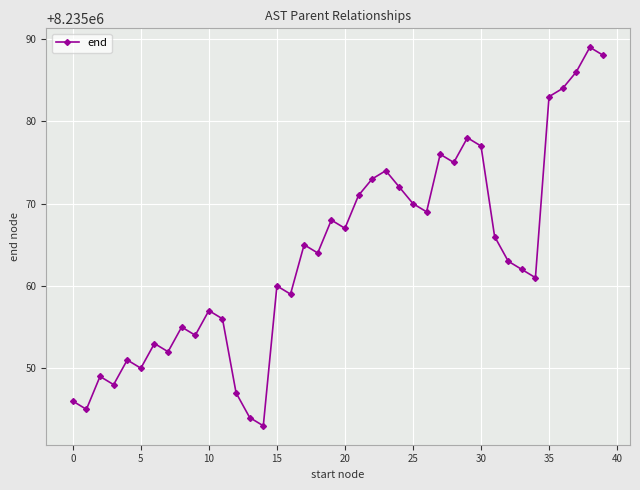

What is the sum of all values?

329402550